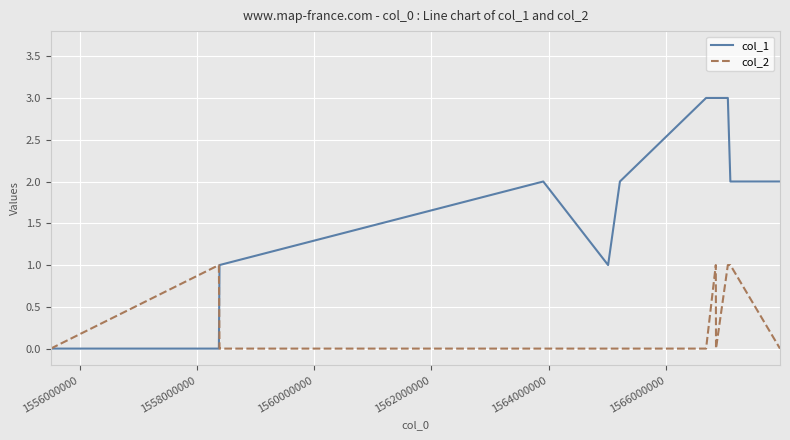

List the series in order of their peak value, lowest first.

col_2, col_1